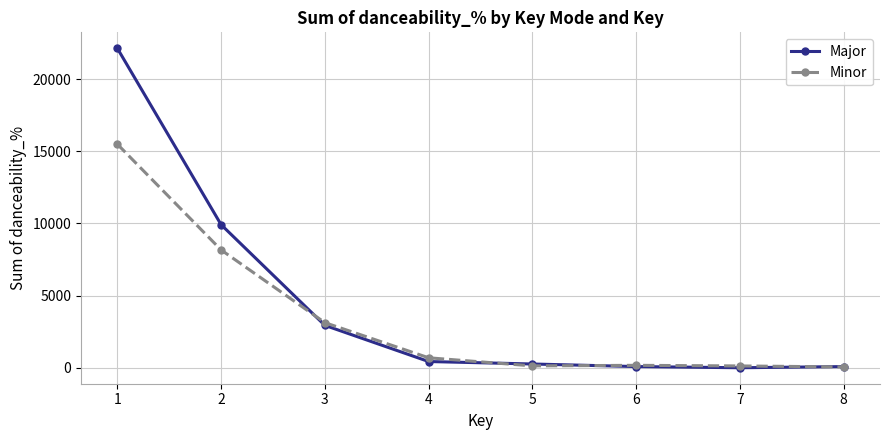

What is the sum of the Major values at 4 and 7?

431